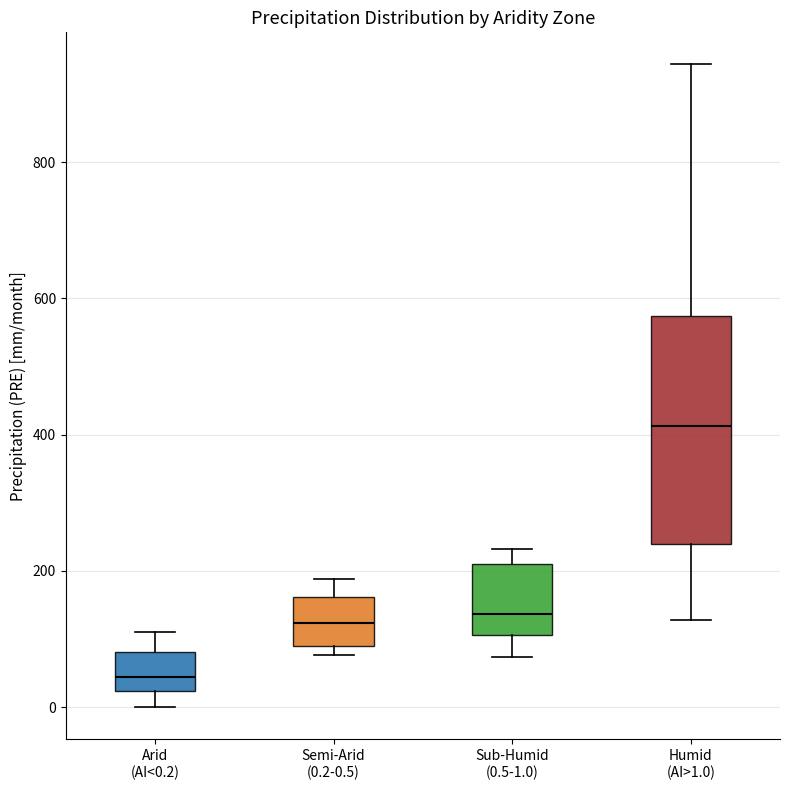

Reading left to right, transcribe this box plot: for each box, give where its median line is, the range the box spans, and where its two whiskers end, as read against the y-axis. The values are not printed on the chart, so give them approximately, as read against the axis.

Arid (AI<0.2): median 40, box 20 to 80, whiskers 0 to 120
Semi-Arid (0.2-0.5): median 120, box 80 to 160, whiskers 80 (just below the box's lower edge) to 180
Sub-Humid (0.5-1.0): median 140, box 100 to 200, whiskers 80 to 240
Humid (AI>1.0): median 420, box 240 to 580, whiskers 120 to 940